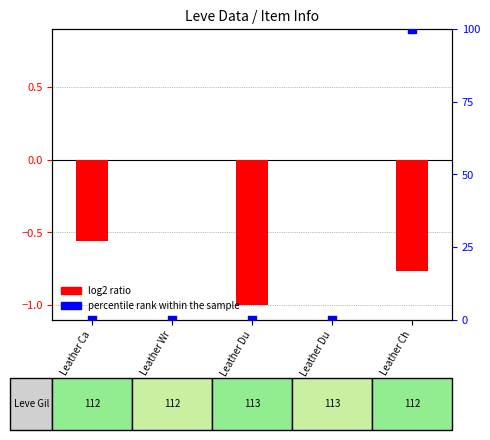

Is the value of log2 ratio at Leather Ch greater than the value of percentile rank within the sample at Leather Ch?

No